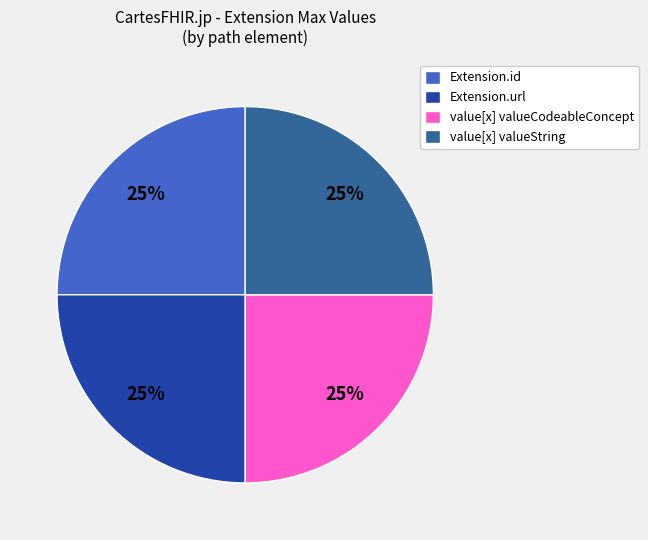

The value[x] valueCodeableConcept slice represents 11% of the pie. True or false?

False